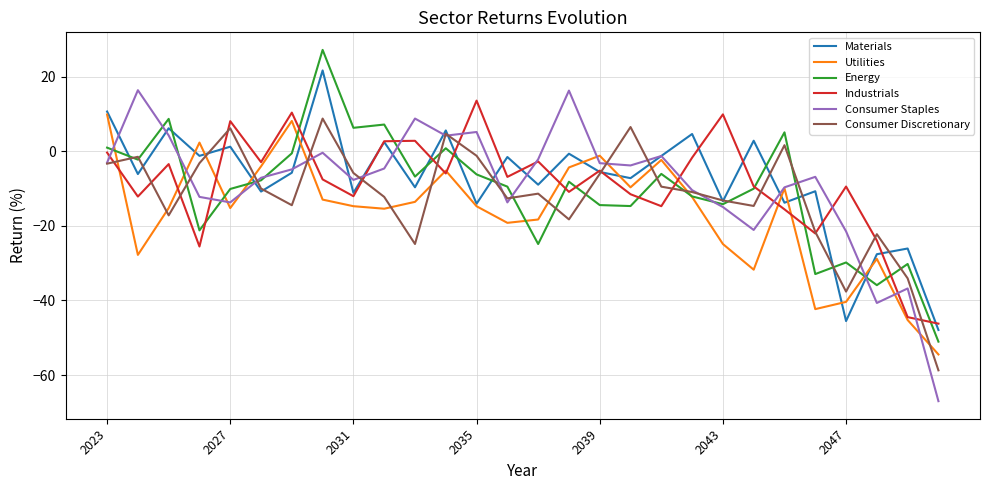

What is the greatest value displayed?

27.2